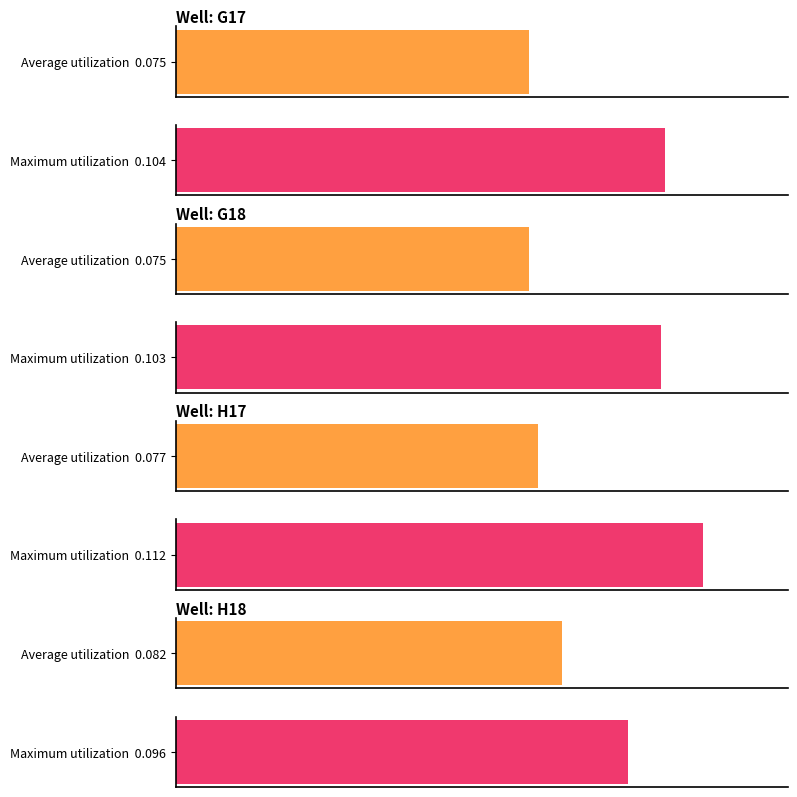

The value of H17_avg at H18 is 0.1. True or false?

True